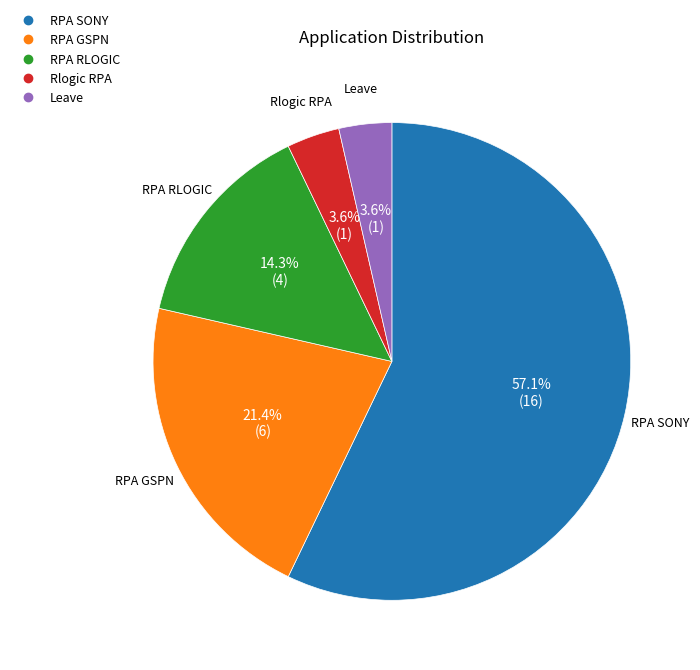

Which has a higher value, RPA SONY or Rlogic RPA?

RPA SONY